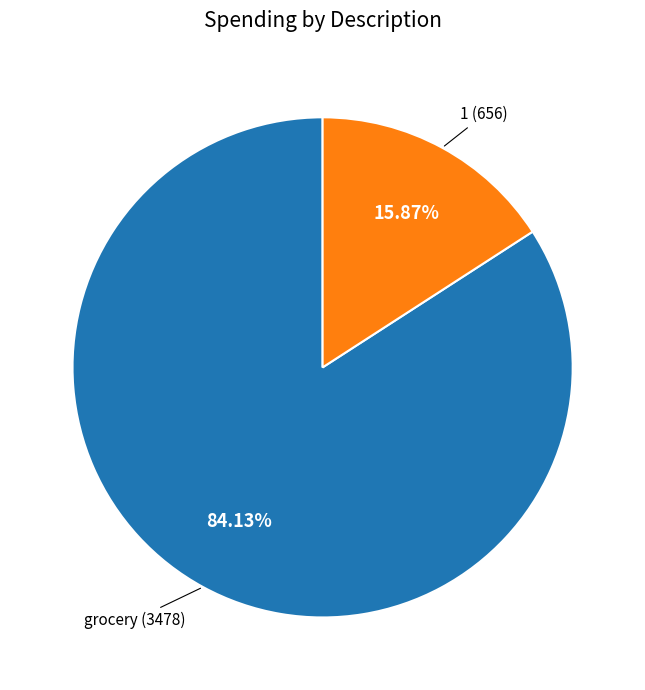

Is there a majority slice in this chart?

Yes